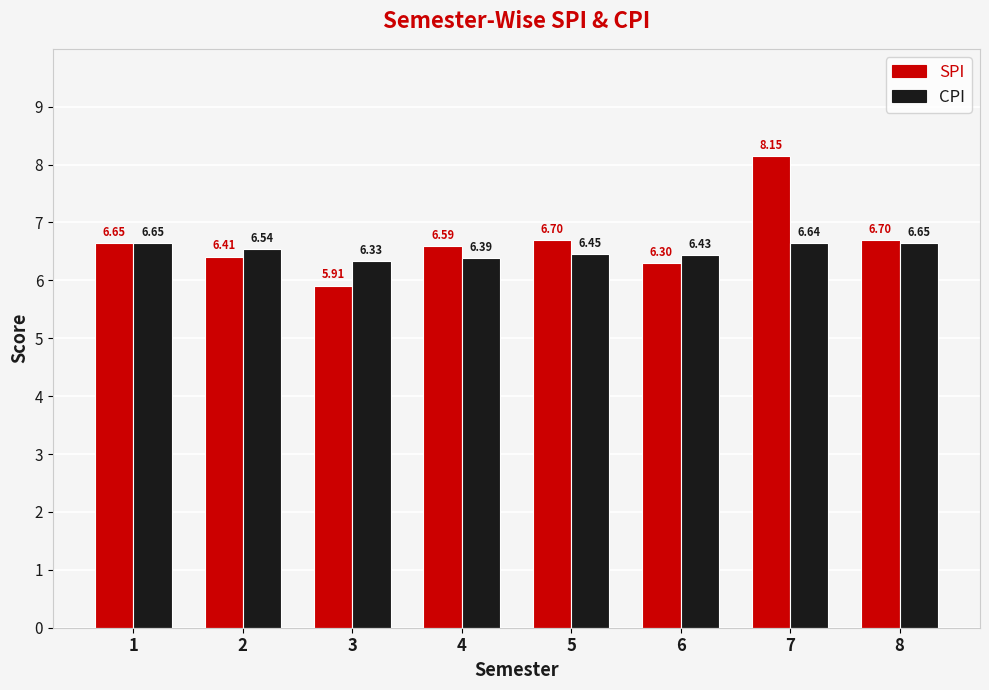

Is the value of SPI at 8 greater than the value of CPI at 3?

Yes